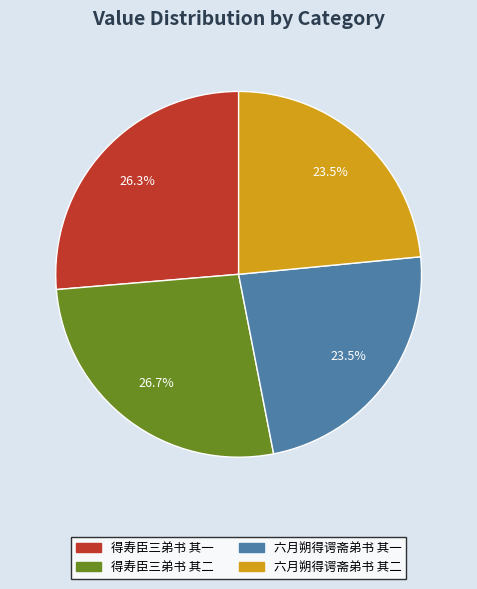

To the nearest percent, what is the average slice percentage?

25%